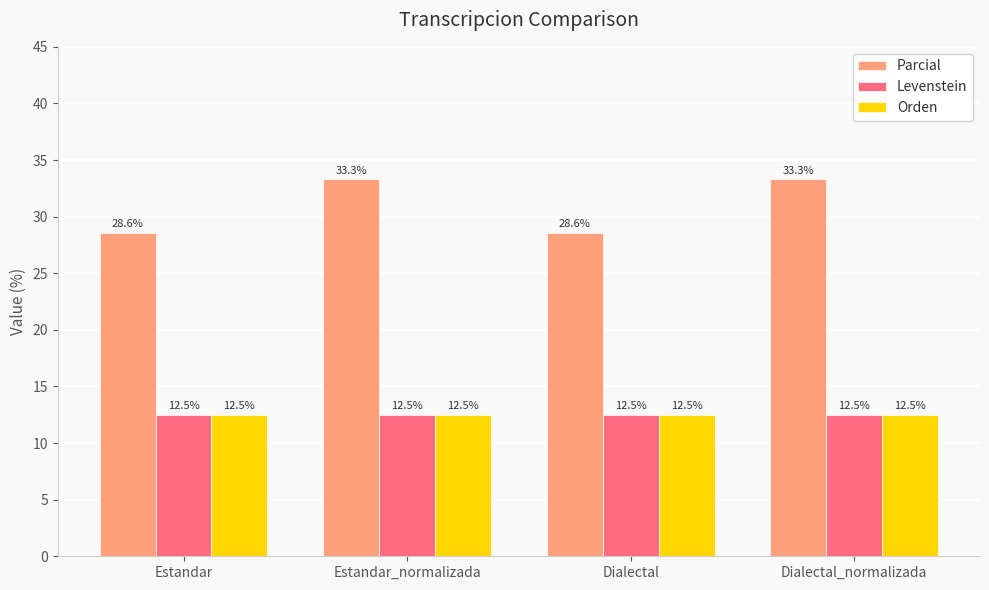

What is the sum of the Parcial values at Estandar_normalizada and Estandar?

61.9